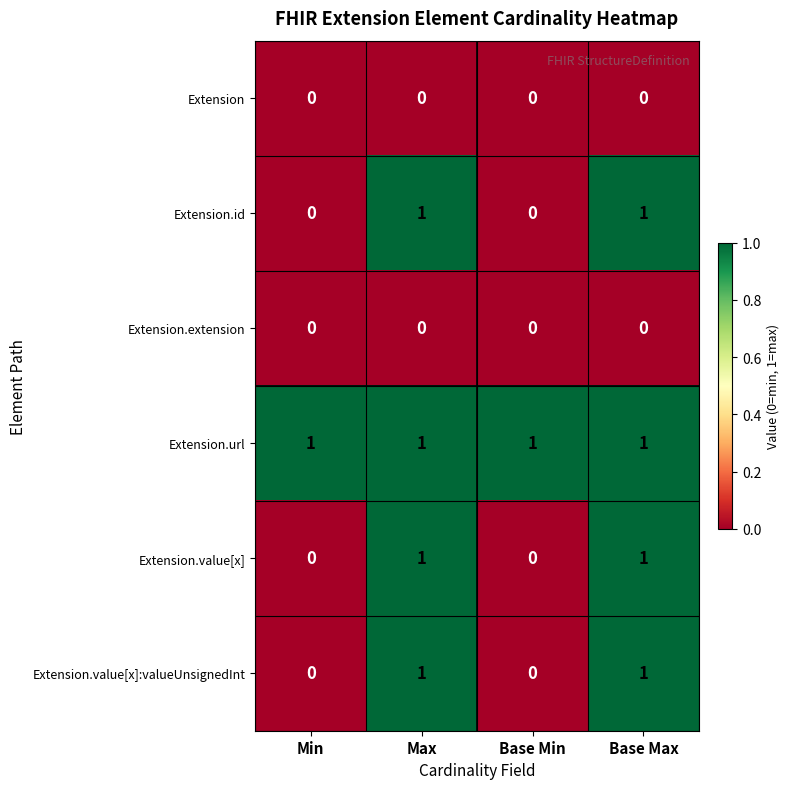

How many Extension.value[x]:valueUnsignedInt values are between 0 and 1?

4